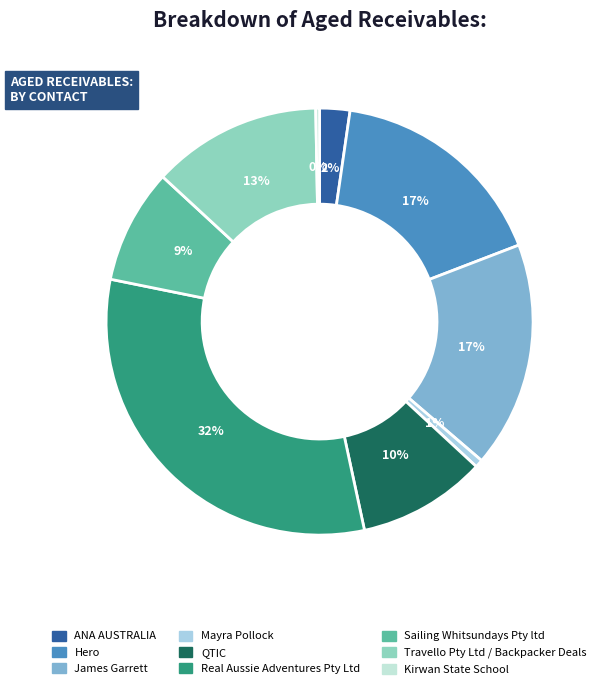

How many slices are in this pie chart?

9